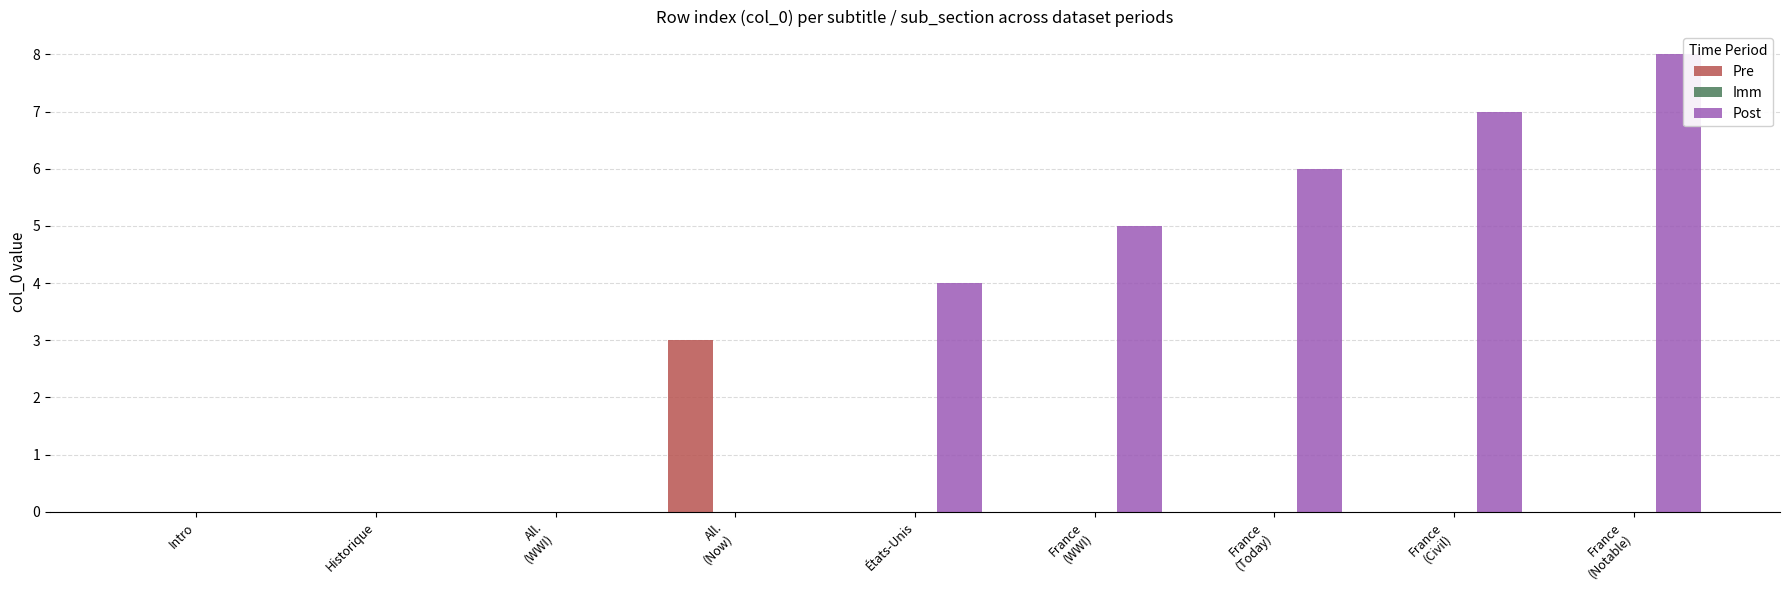

Are the bars horizontal?

No